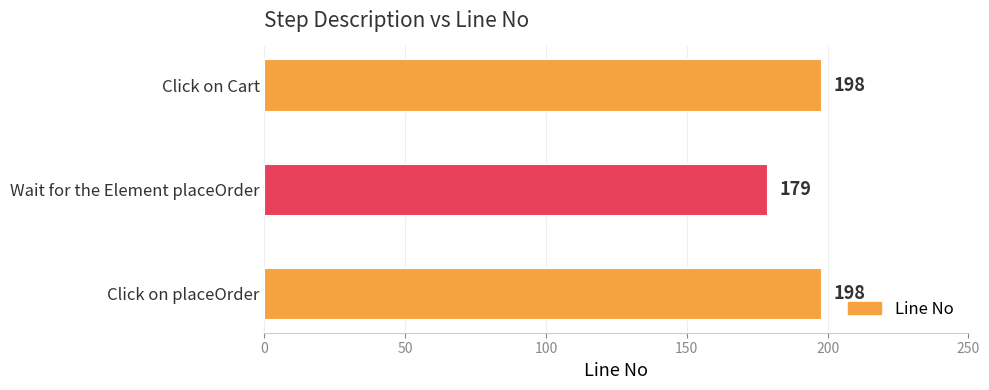

What is the sum of the values at Click on Cart and Click on placeOrder?

396